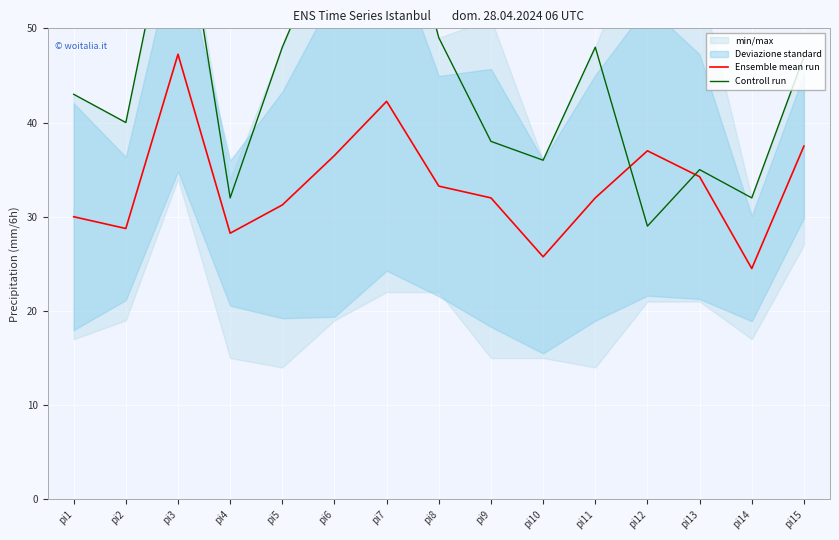

Where is Controll run nearest to the value 49?

pi8